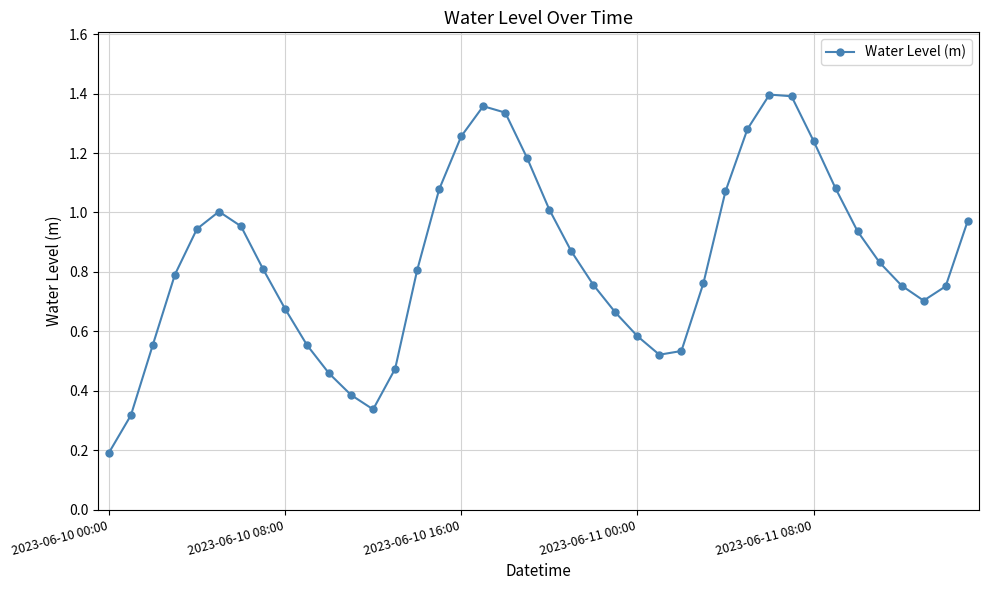

Does the chart have visible grid lines?

Yes